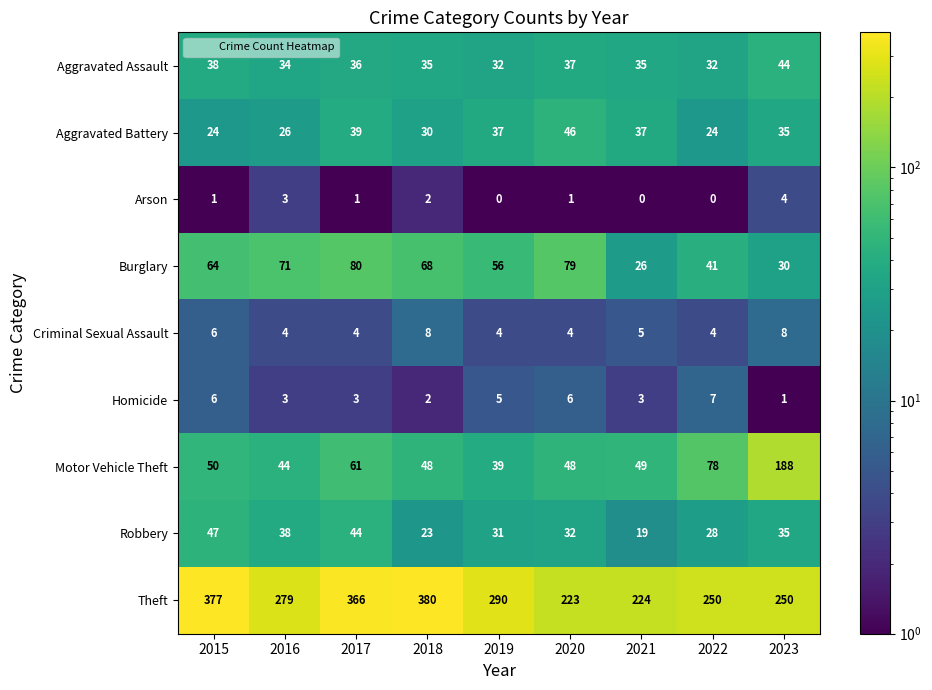

What is the minimum value for Criminal Sexual Assault?

4